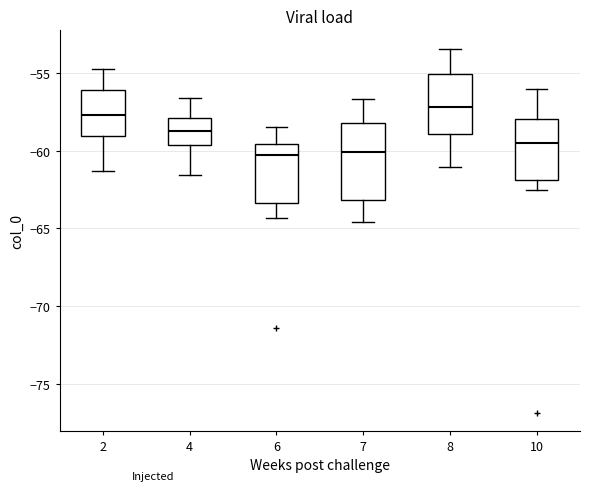

Reading left to right, transcribe this box plot: for each box, give where its median line is, the range the box spans, and where its two whiskers end, as read against the y-axis. The values are not printed on the chart, so give them approximately, as read against the axis.

2: median -57.5, box -59.0 to -56.0, whiskers -61.5 to -54.5
4: median -58.5, box -59.5 to -58.0, whiskers -61.5 to -56.5
6: median -60.5, box -63.5 to -59.5, whiskers -64.5 to -58.5
7: median -60.0, box -63.0 to -58.0, whiskers -64.5 to -56.5
8: median -57.0, box -59.0 to -55.0, whiskers -61.0 to -53.5
10: median -59.5, box -62.0 to -58.0, whiskers -62.5 to -56.0